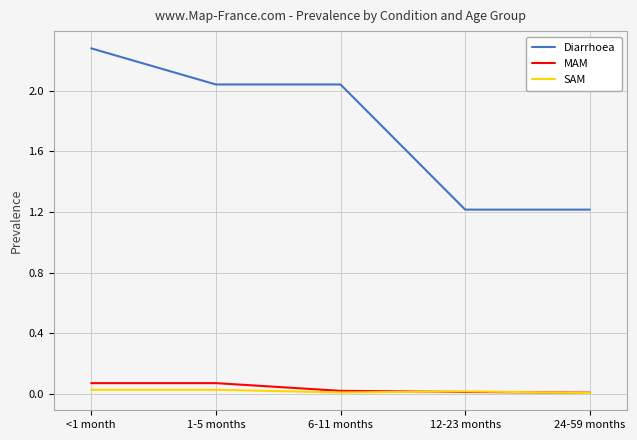

The SAM series shows 0.0 at 24-59 months. True or false?

True